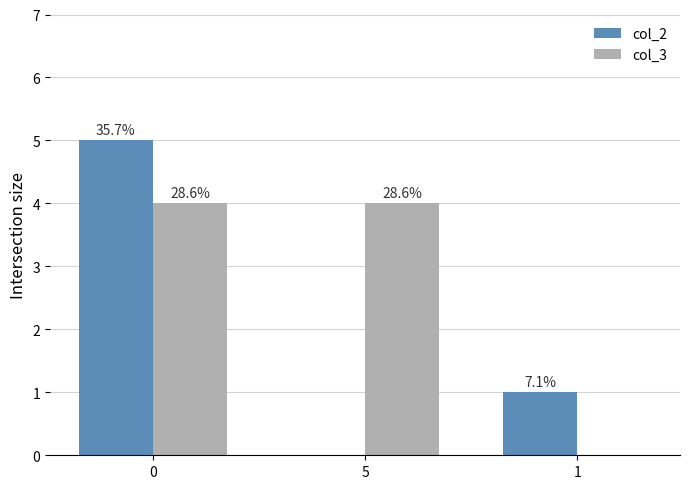

What is the spread (max minus min) of values at 0?

1